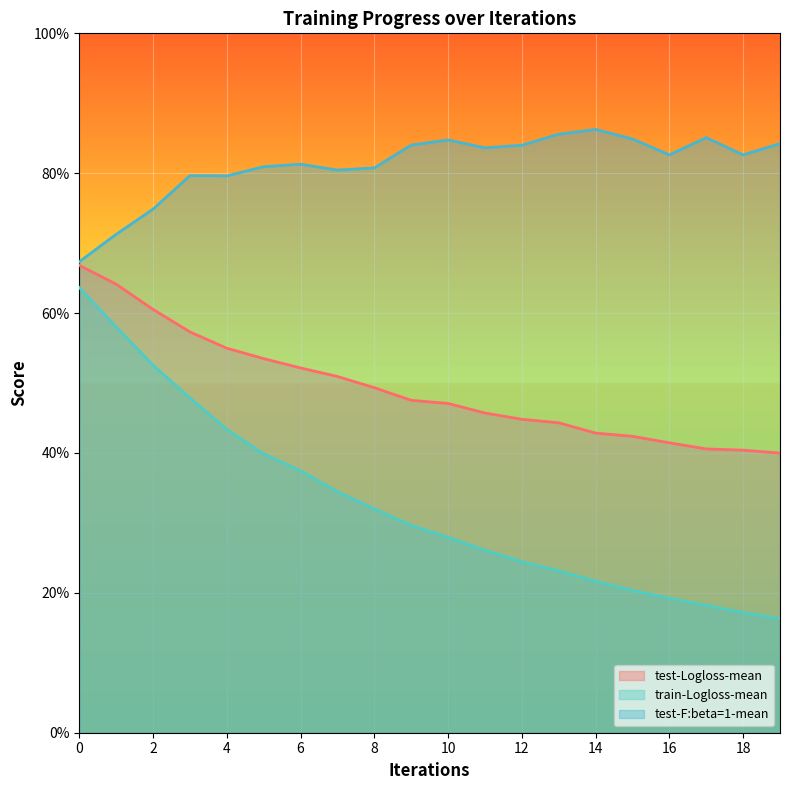

Does the chart display data point markers on the line(s)?

No